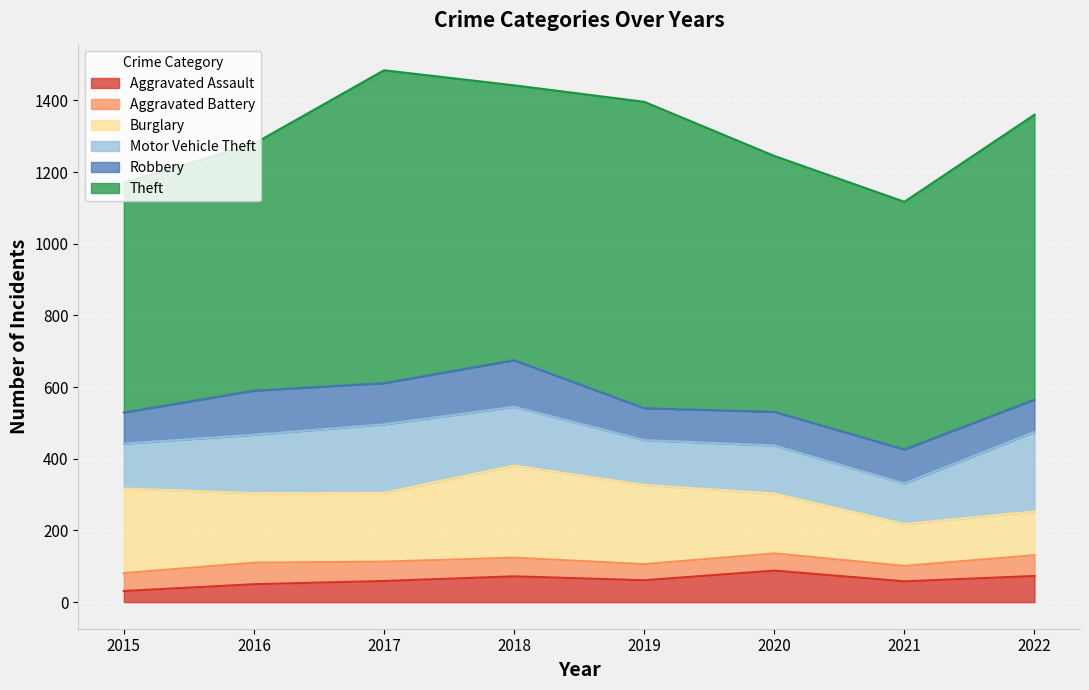

The Aggravated Assault series shows 58 at 2021. True or false?

True